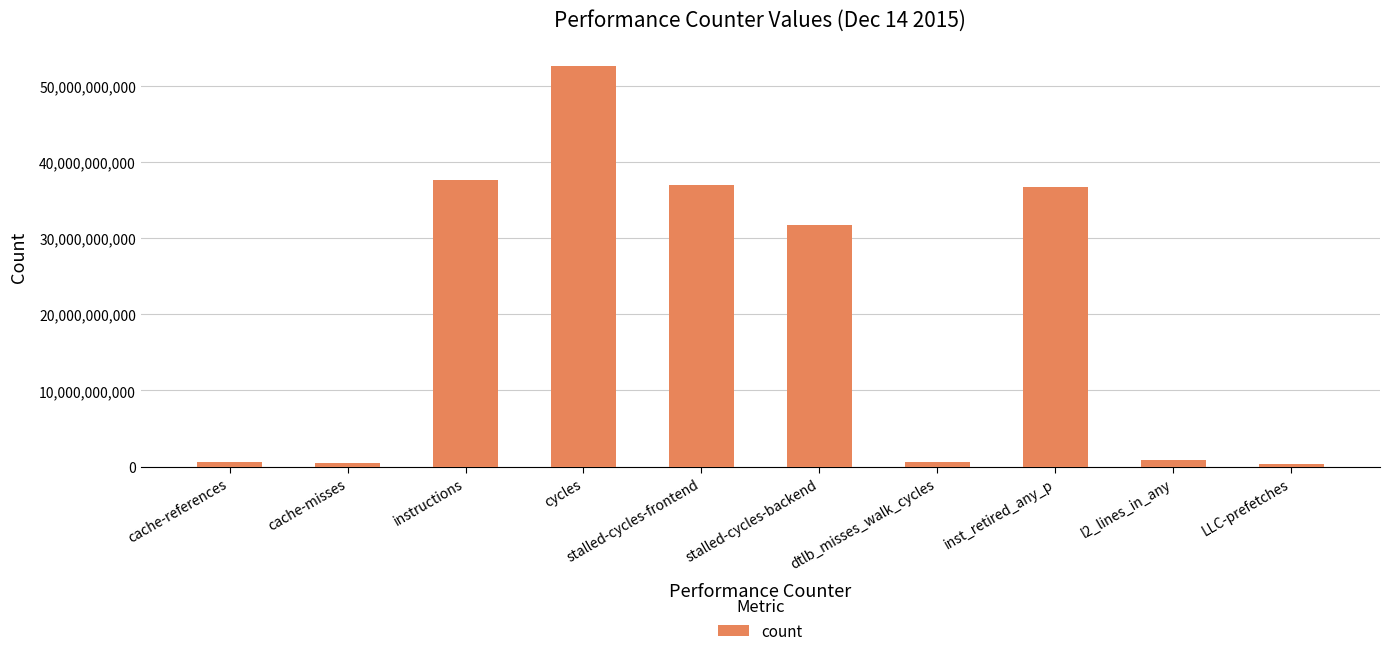

What is the value of the 3rd bar from the left?

37584910301